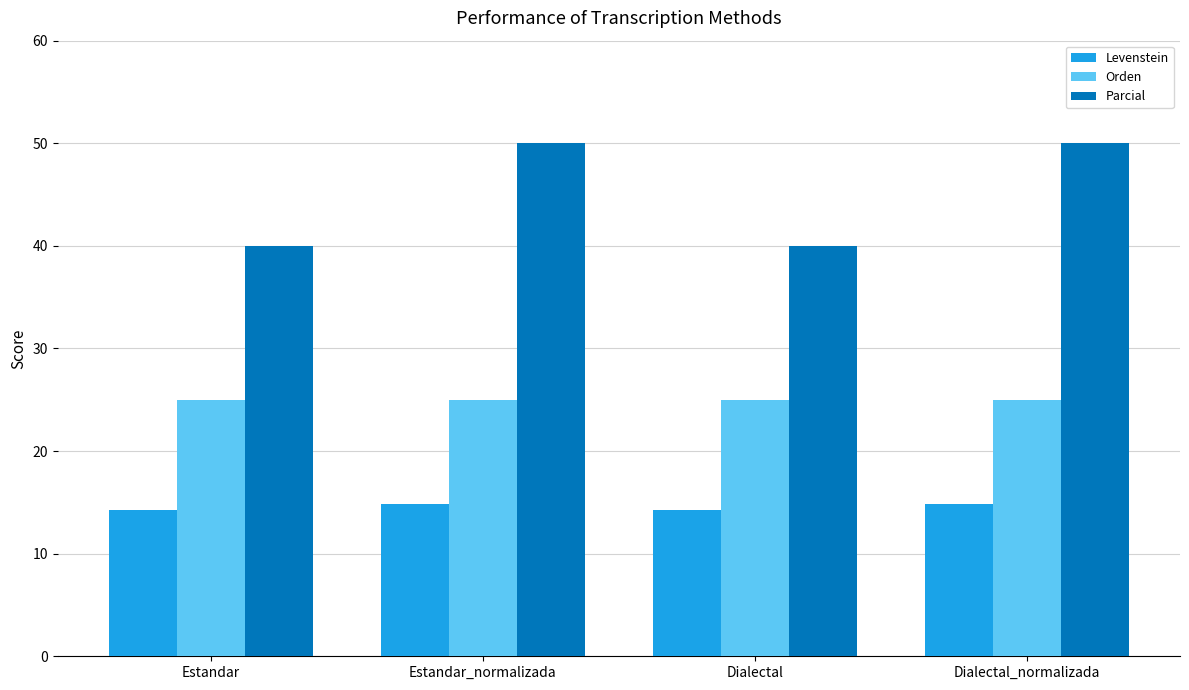

What is the sum of the Levenstein values at Estandar_normalizada and Estandar?

29.1